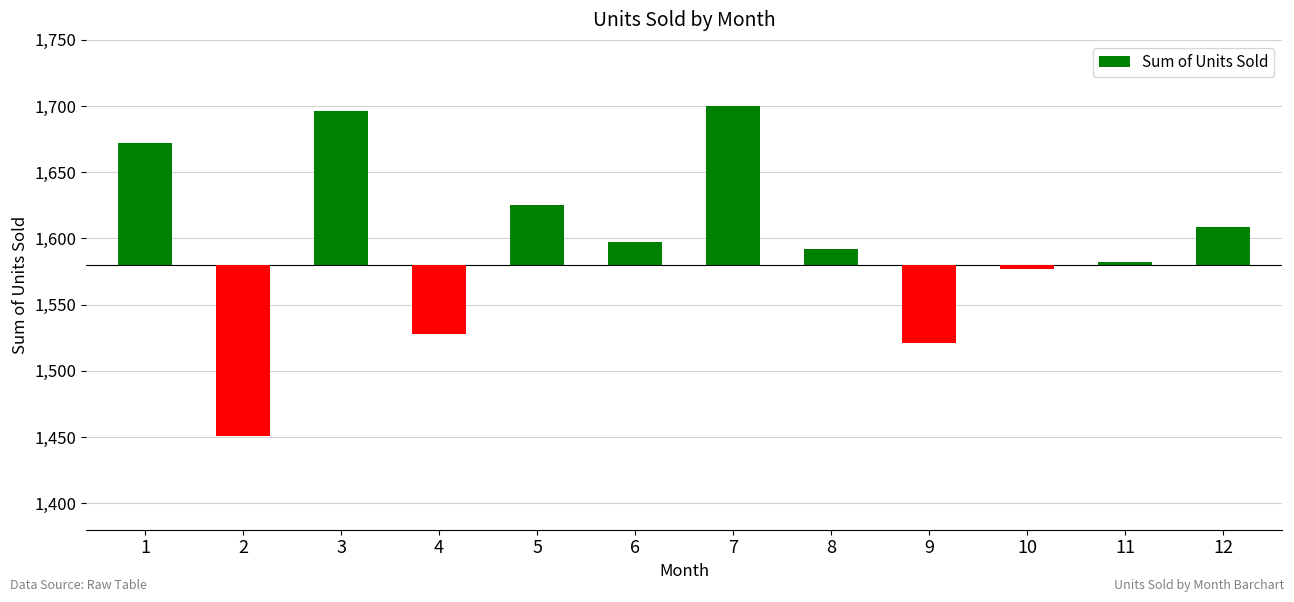

Reading right to left, what are all the values shown in this chart?

12=29	11=2	10=-3	9=-59	8=12	7=120	6=17	5=45	4=-52	3=116	2=-129	1=92